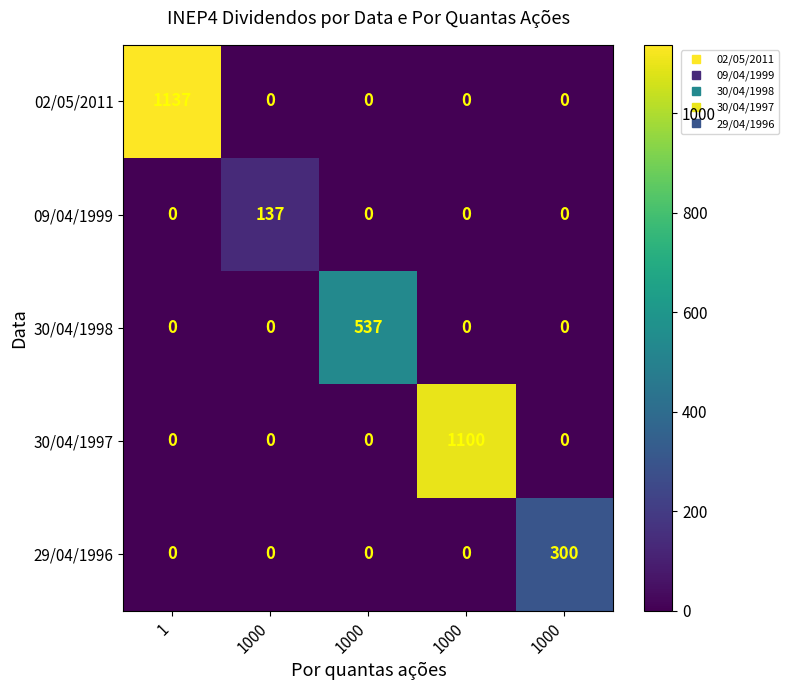

How many distinct data groups are displayed?

5